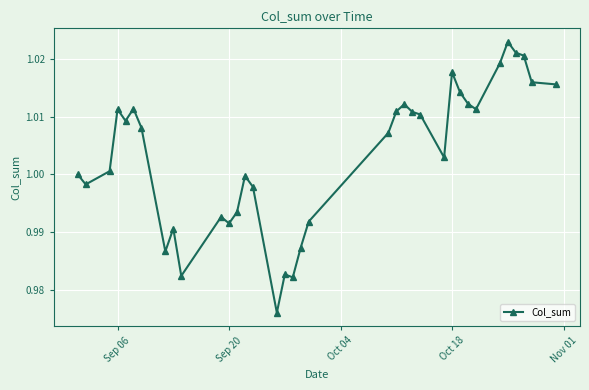

What is the sum of all values?

36.1